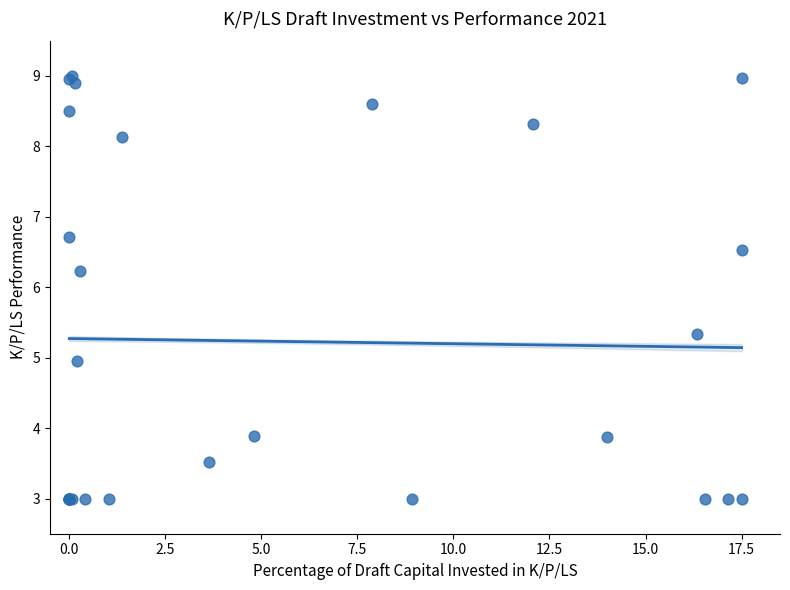

What Y value in the scatter plot is closest to 6?

6.2